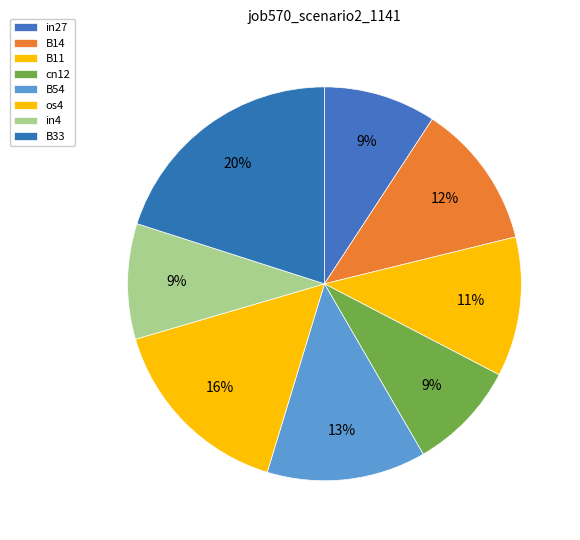

To the nearest percent, what is the combined percentage of os4 and B54?

29%